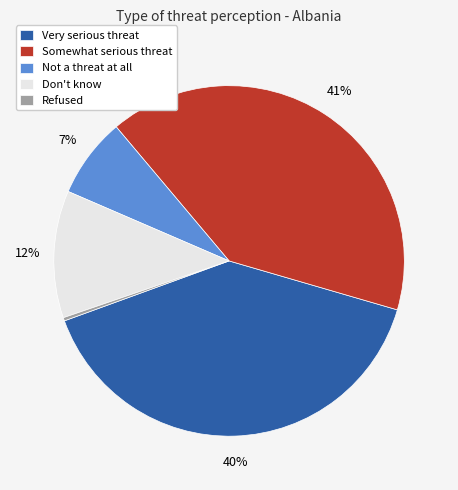

Which category has the biggest portion of the pie?

Somewhat serious threat